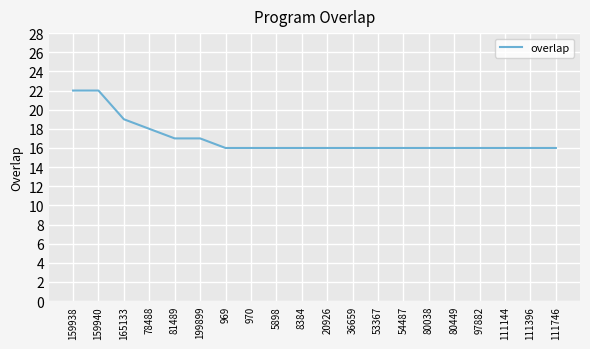

Reading left to right, extract all data points from this chart.

159938=22	159940=22	165133=19	78488=18	81489=17	199899=17	969=16	970=16	5898=16	8384=16	20926=16	36659=16	53367=16	54487=16	80038=16	80449=16	97882=16	111144=16	111396=16	111746=16